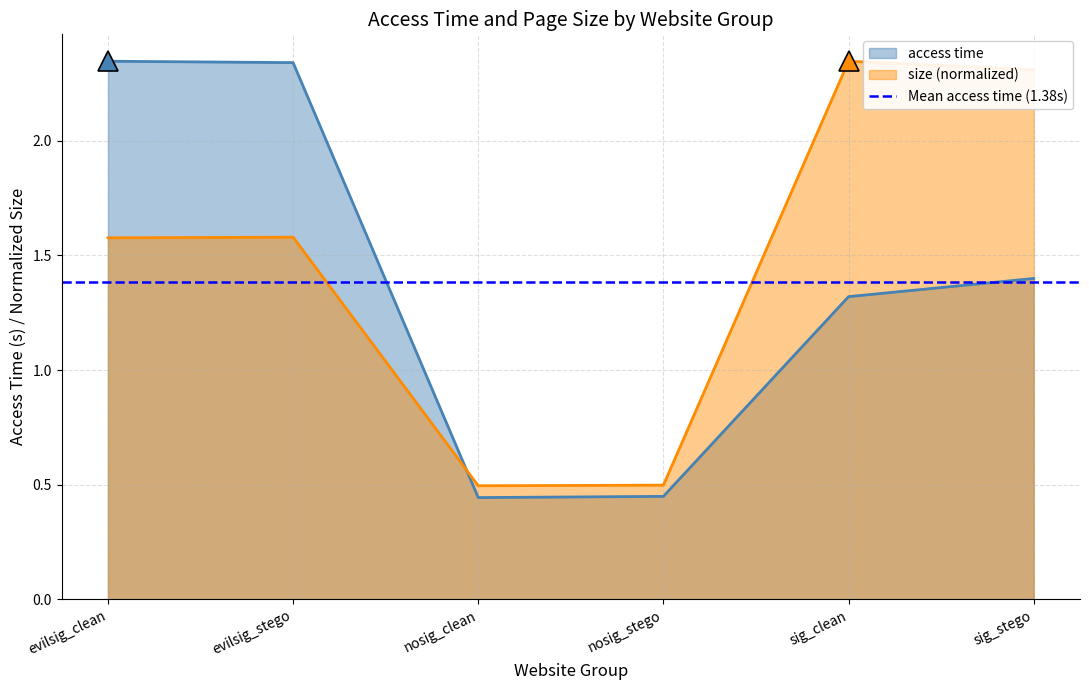

After their last crossing, which series has the higher values: size or access time?

size